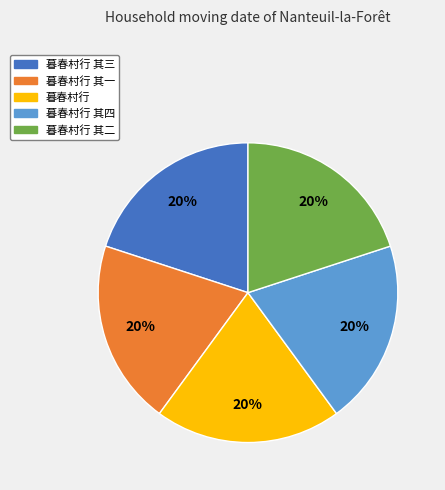

Does any single category account for the majority?

No